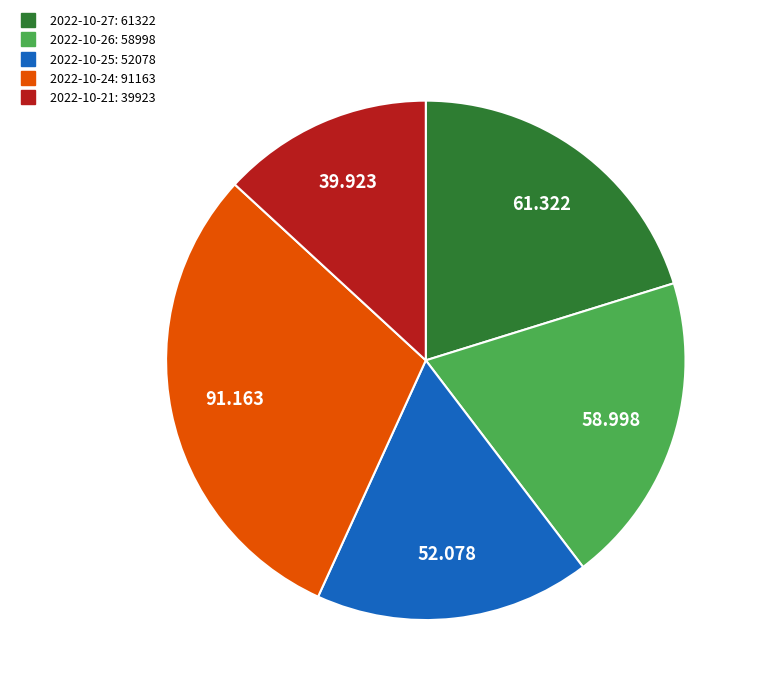

Combined, do 2022-10-27 and 2022-10-21 account for over 50%?

No